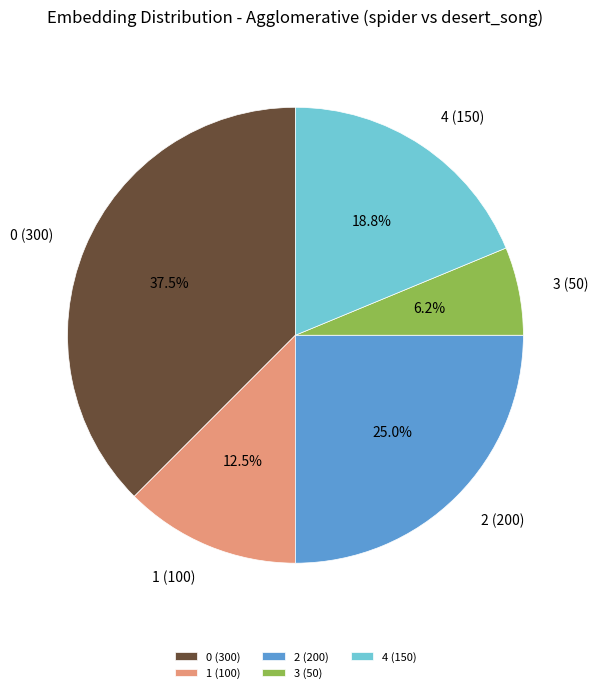

To the nearest percent, what is the combined percentage of 2 (200) and 3 (50)?

31%